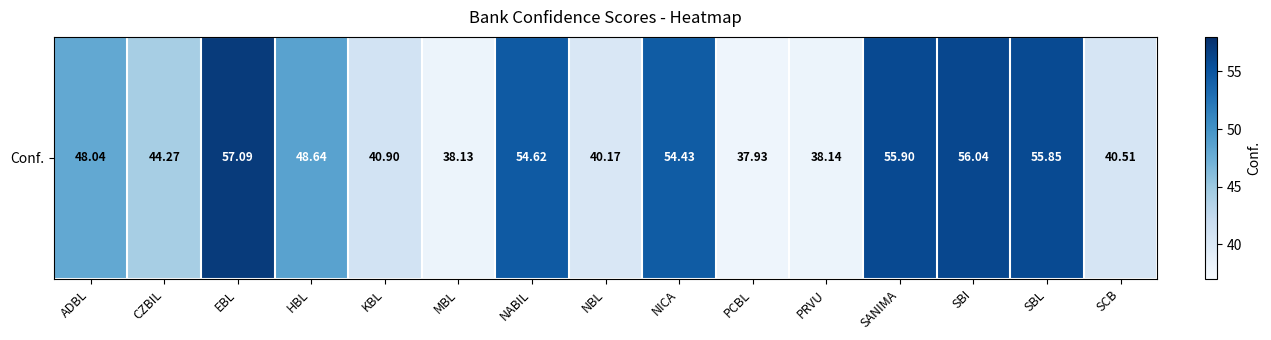

The value at SBI is 79.5. True or false?

False